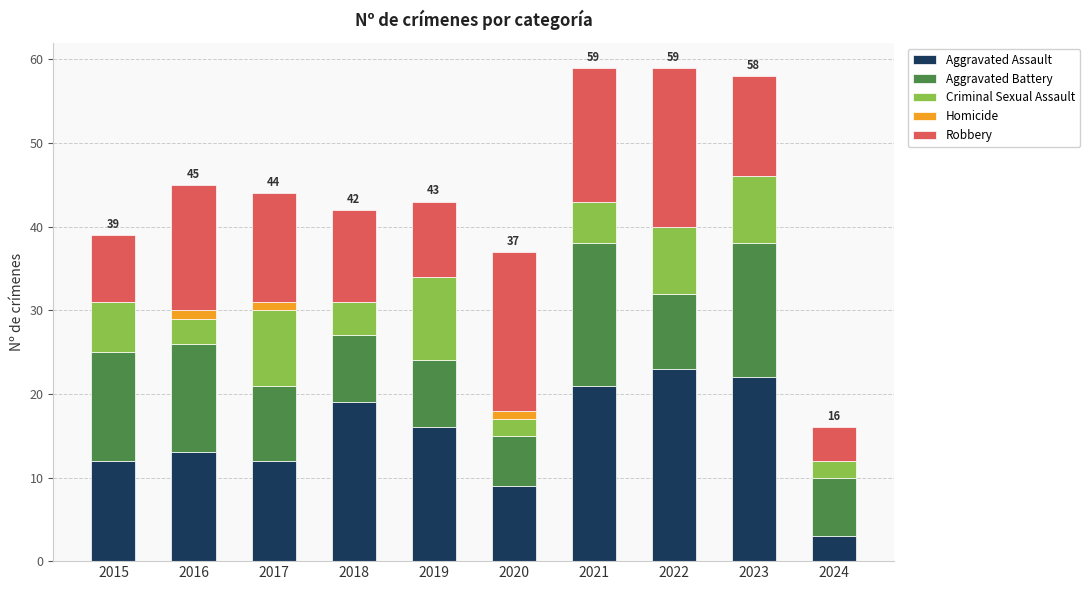

What is the total value across all series at 2021?

59